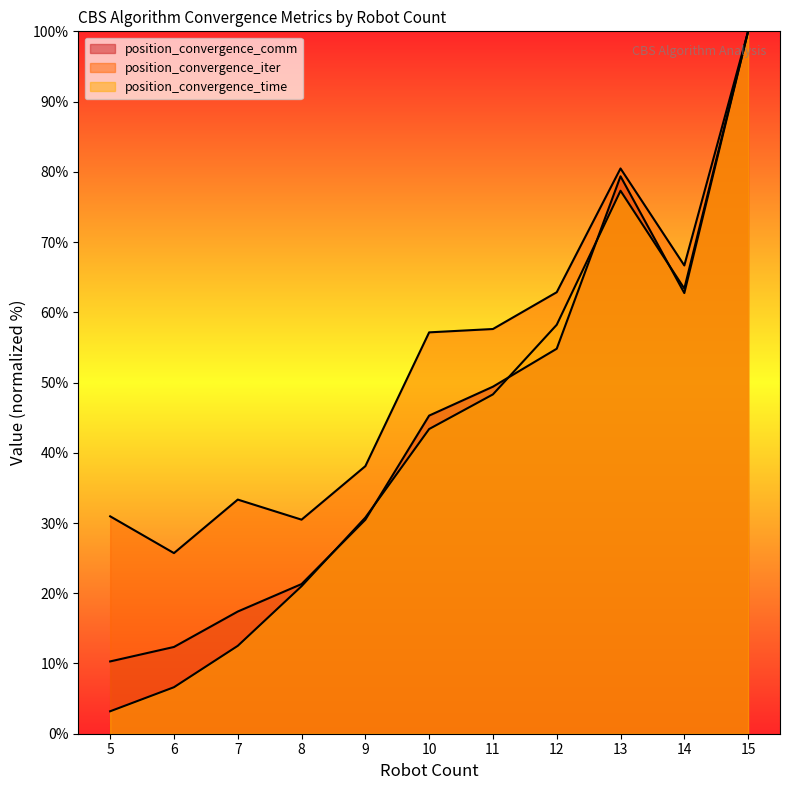

Which category has the highest value across all series?

15